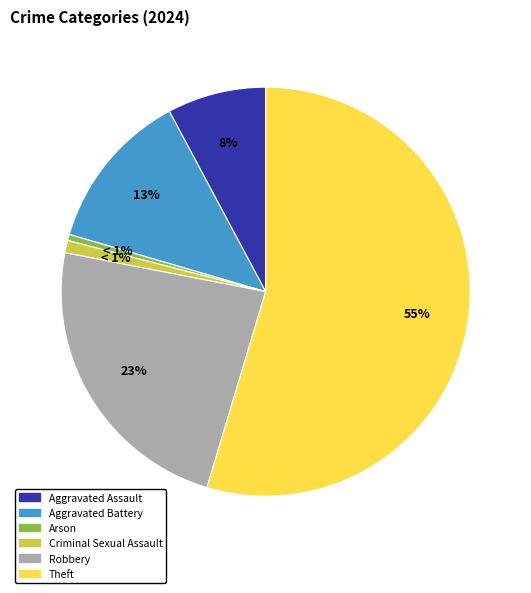

Which category accounts for the majority?

Theft